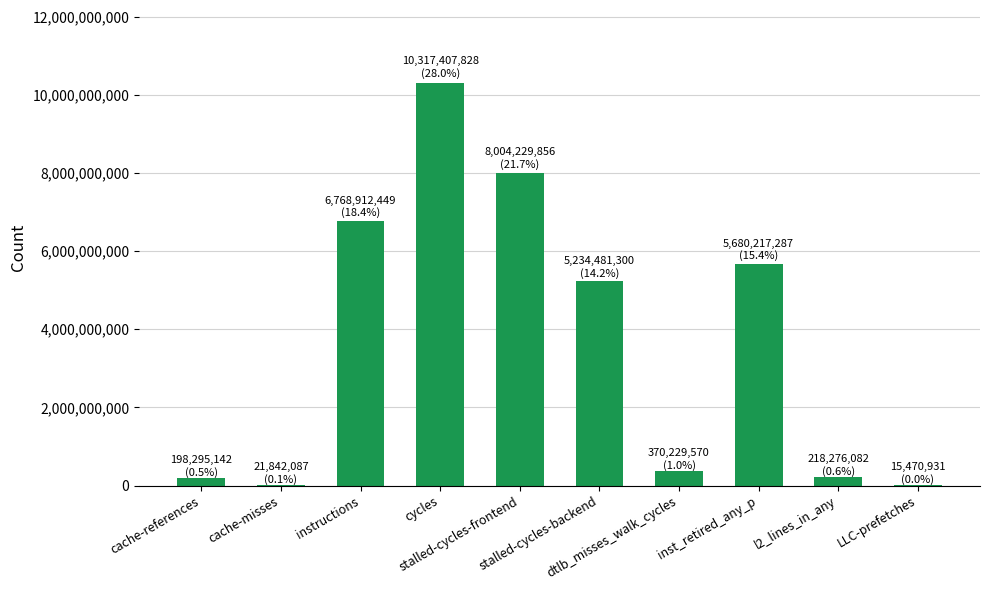

What is the sum of the values at cache-references and dtlb_misses_walk_cycles?

568524712